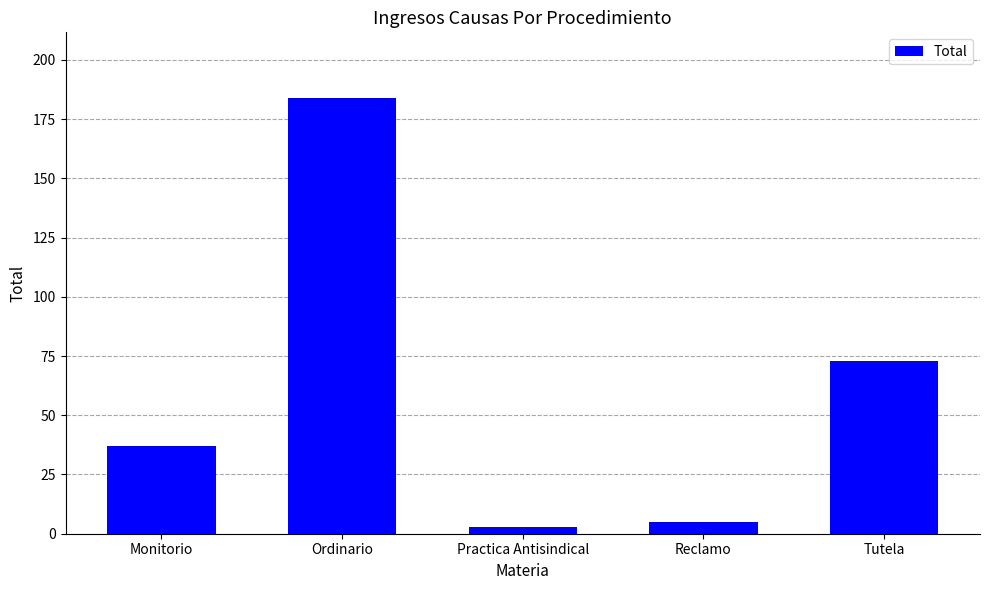

What is the sum of the values at Ordinario and Practica Antisindical?

187